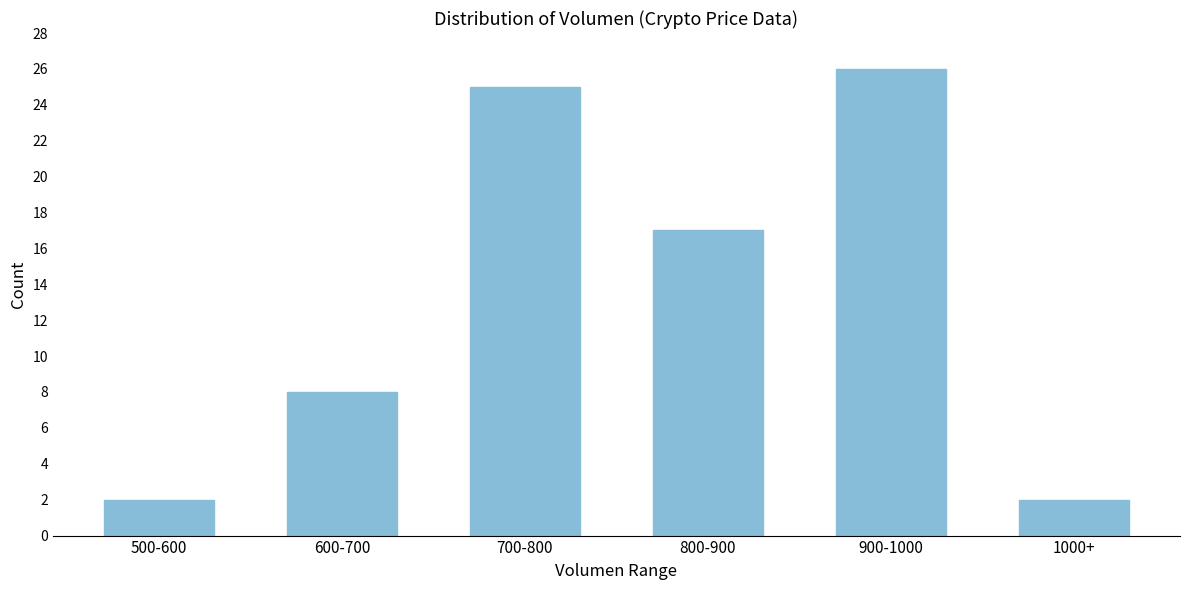

Reading left to right, what are all the values shown in this chart?

500-600=2	600-700=8	700-800=25	800-900=17	900-1000=26	1000+=2